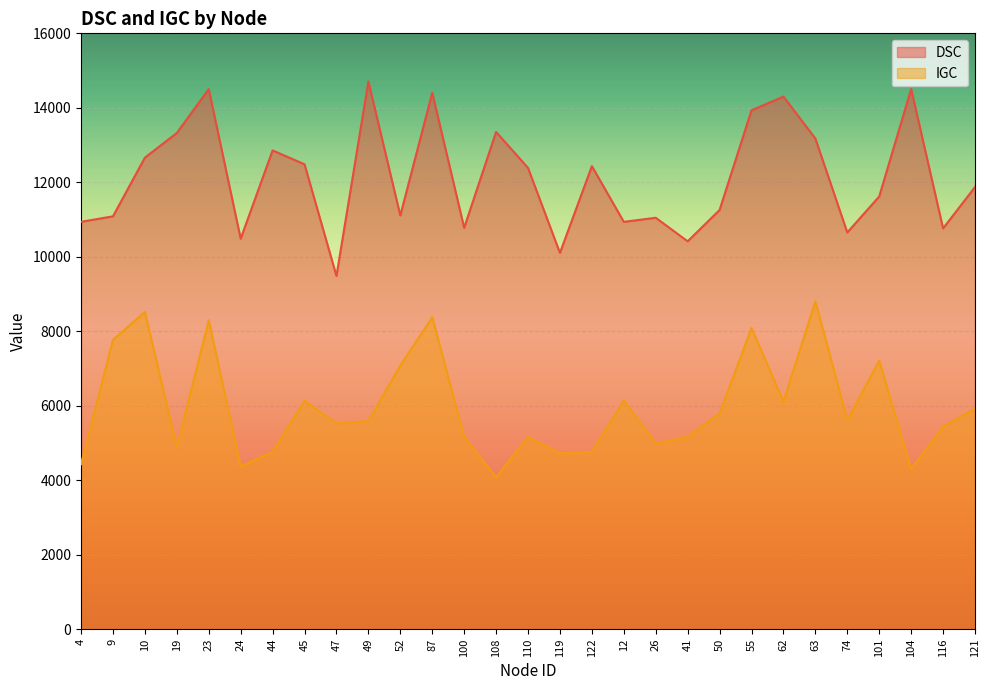

What is the maximum value for IGC?

8803.3